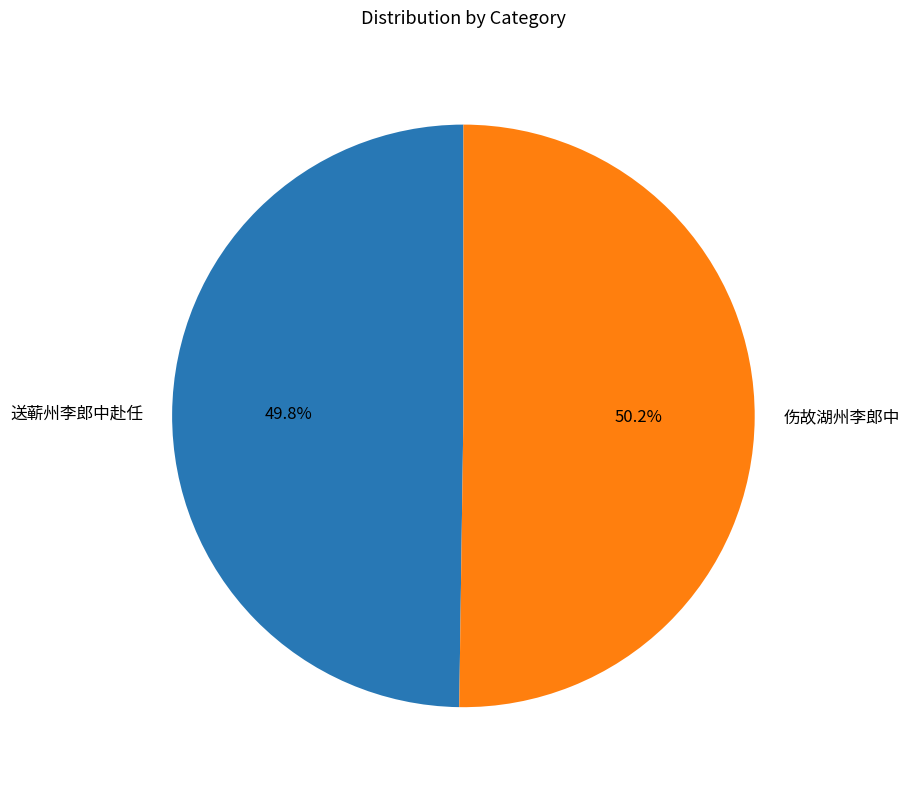

What portion of the pie excludes 送蕲州李郎中赴任?

50.2%